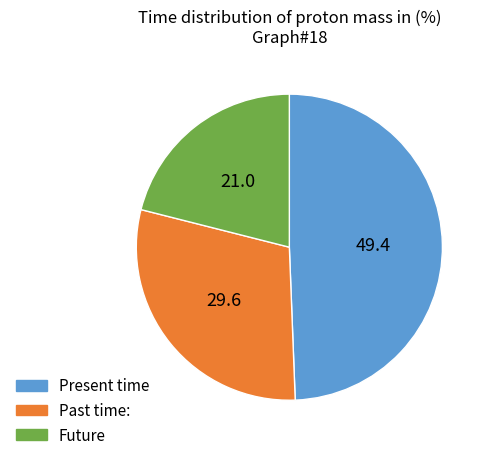

Approximately how many times larger is the value at Past time: compared to Present time?

0.6